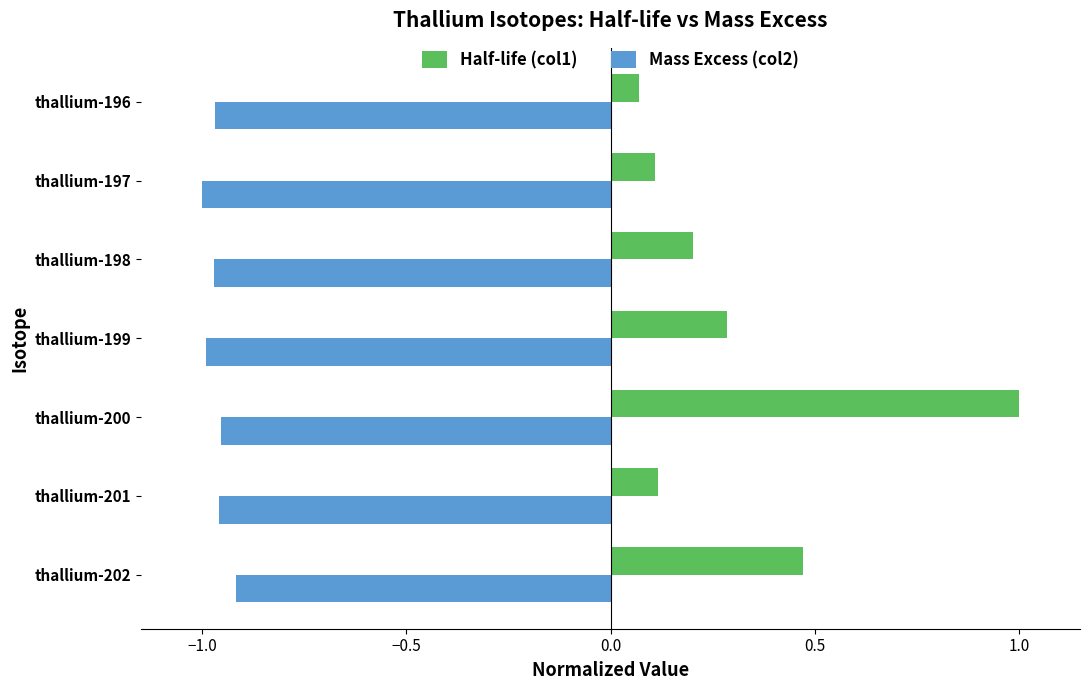

Count the number of data series in this chart.

2